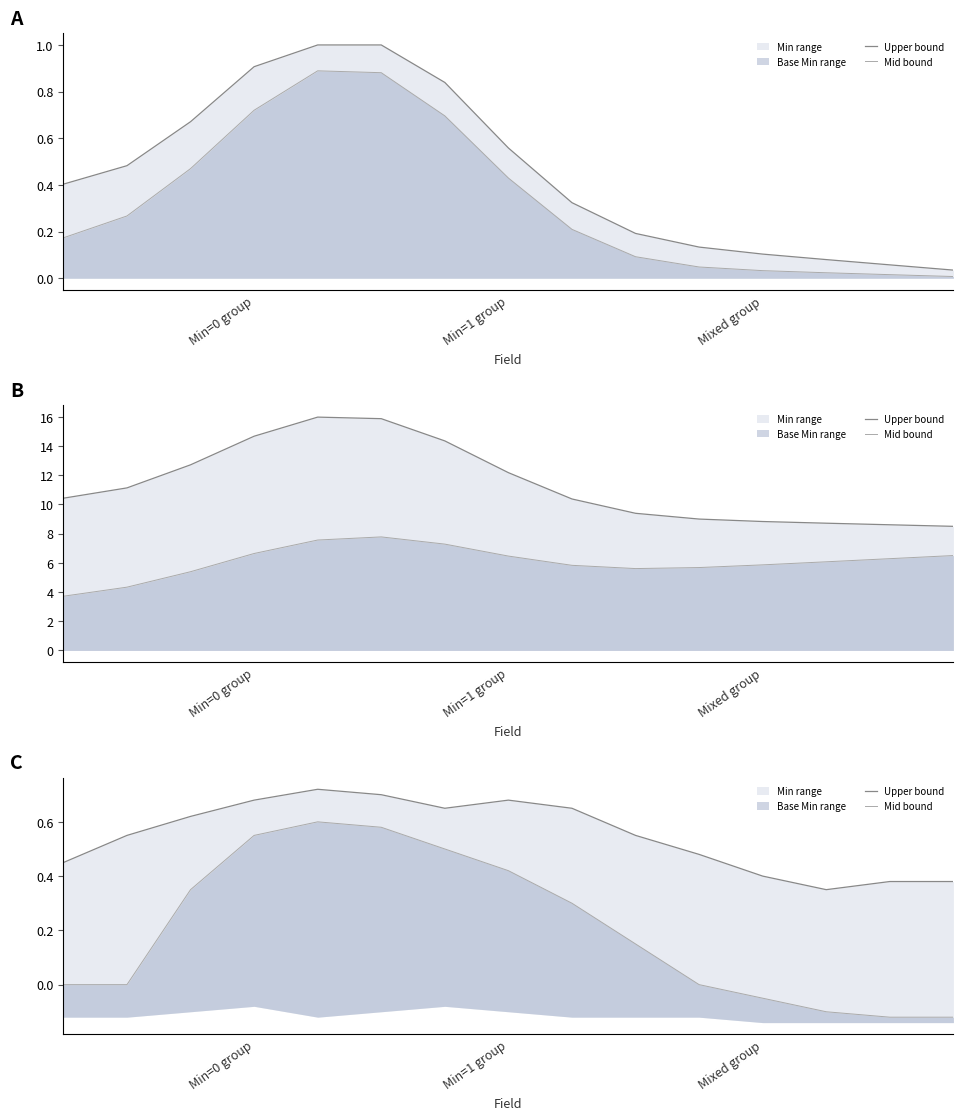

Rank the series by their average value, from highest to lowest.

Upper bound, Mid bound